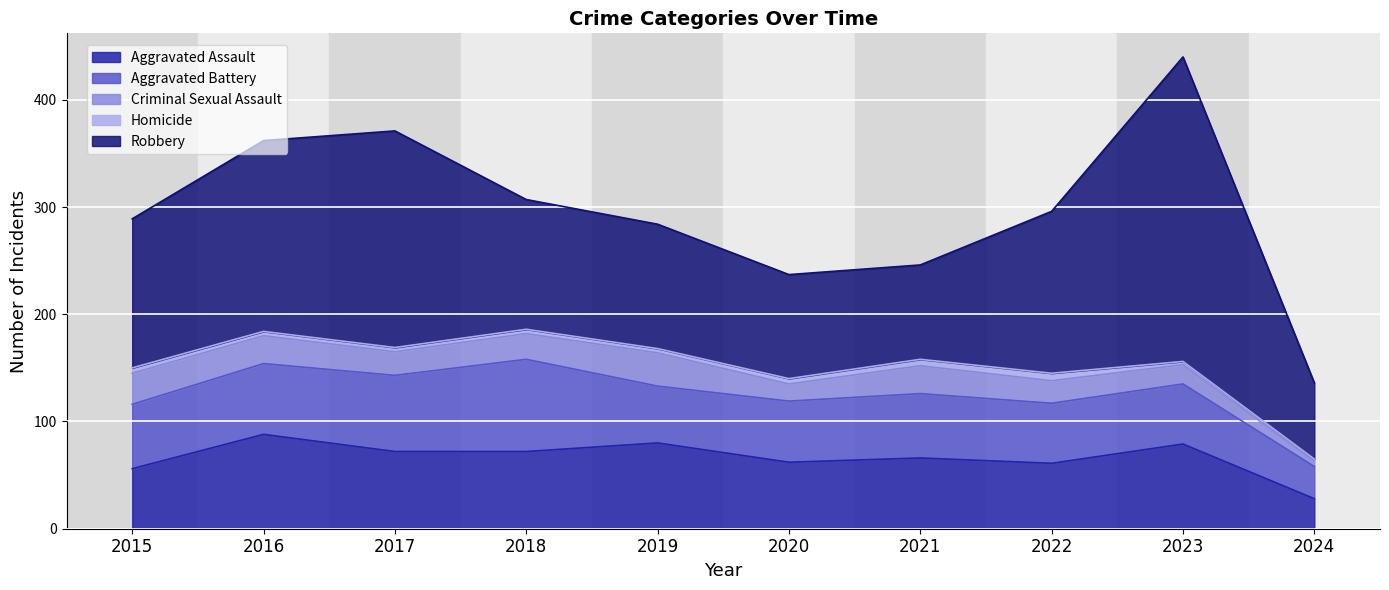

What is the total value across all series at 2015?

289